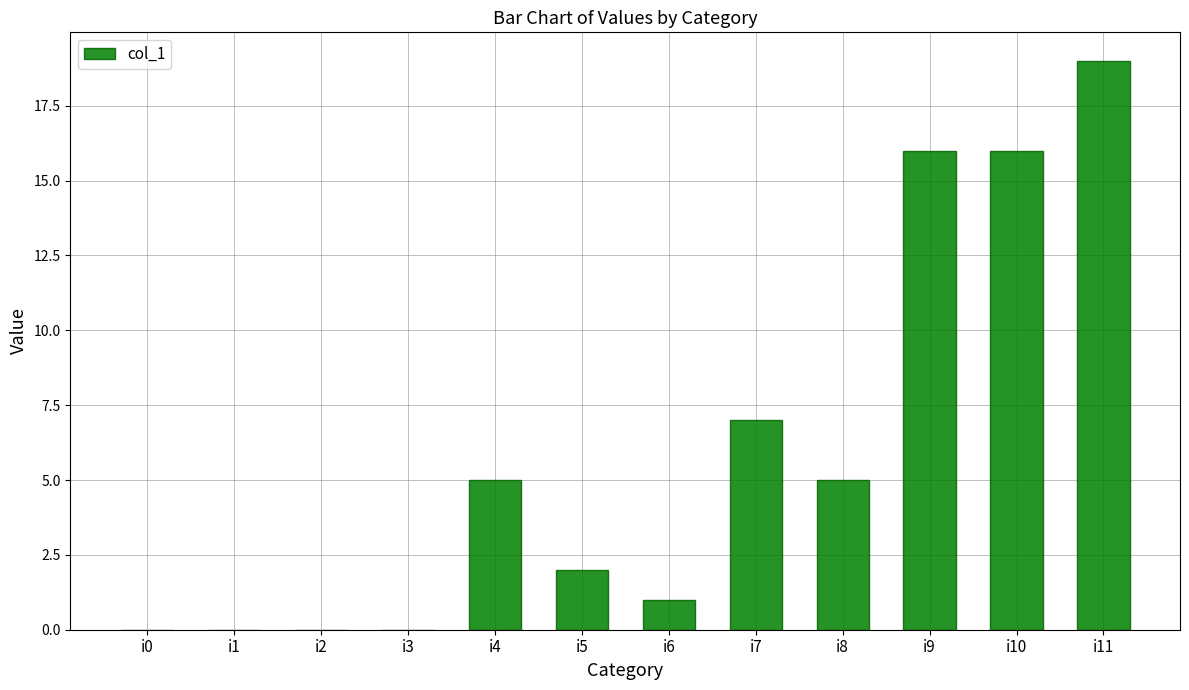

What is the average value?

6